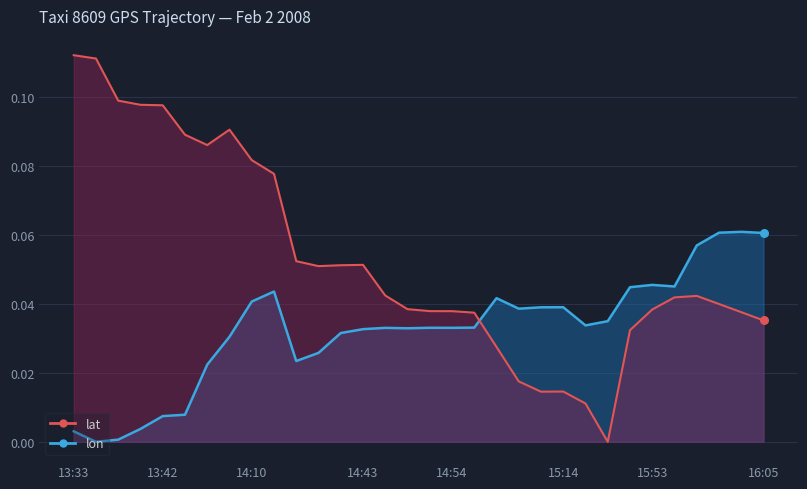

Is the value of lon at 14:10 greater than the value of lat at 14:36?

No